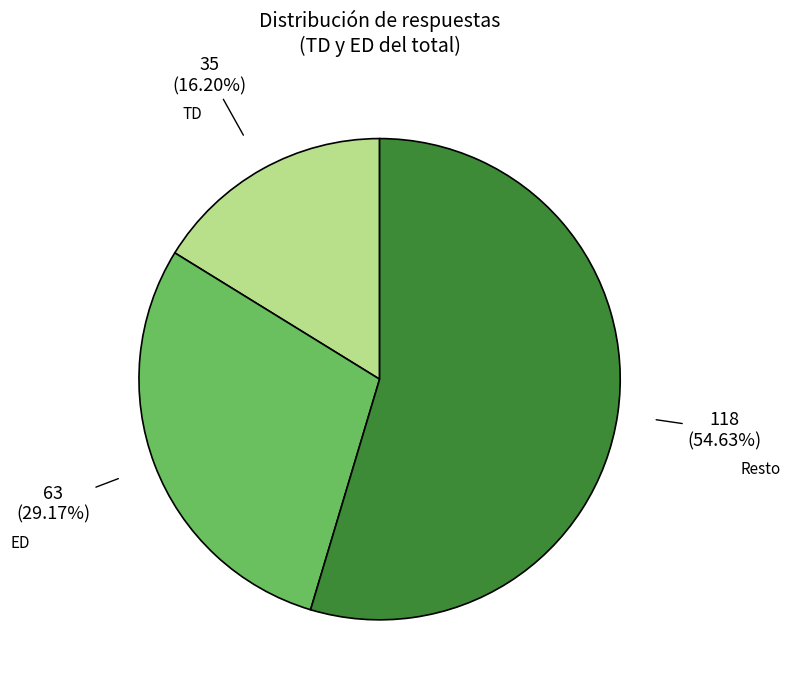

Which has a higher value, ED or Resto?

Resto